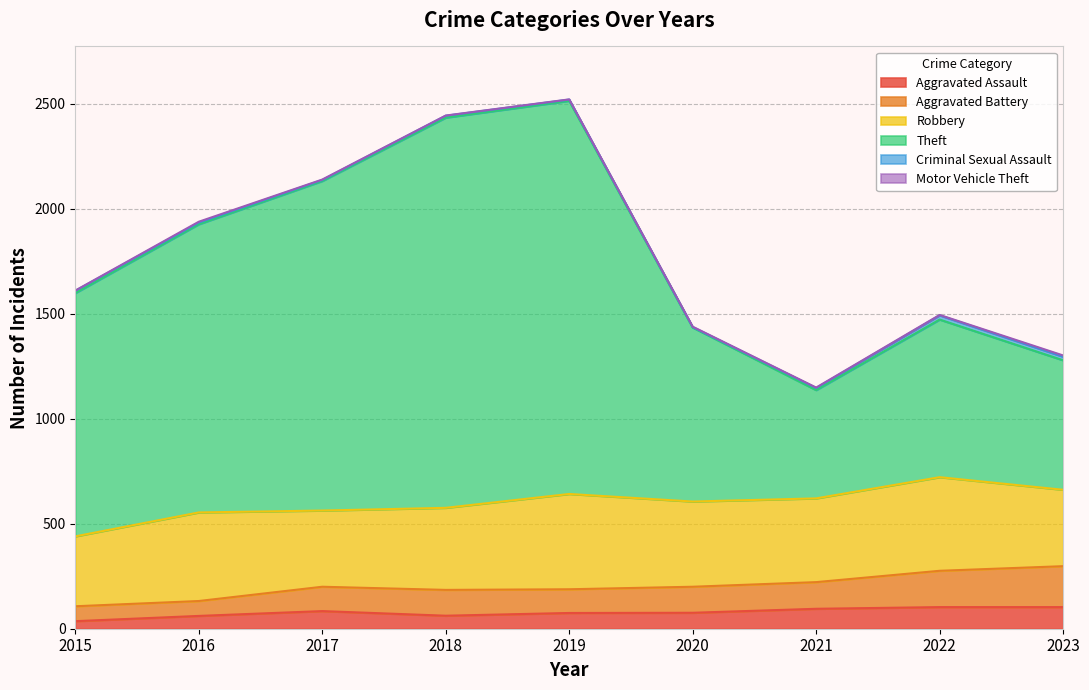

What is the maximum value for Aggravated Assault?

103